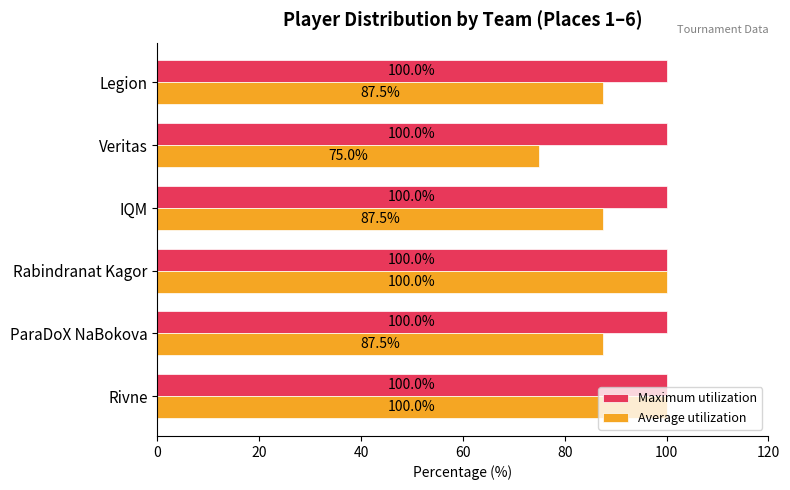

The value of Average utilization at Rivne is 48.0. True or false?

False